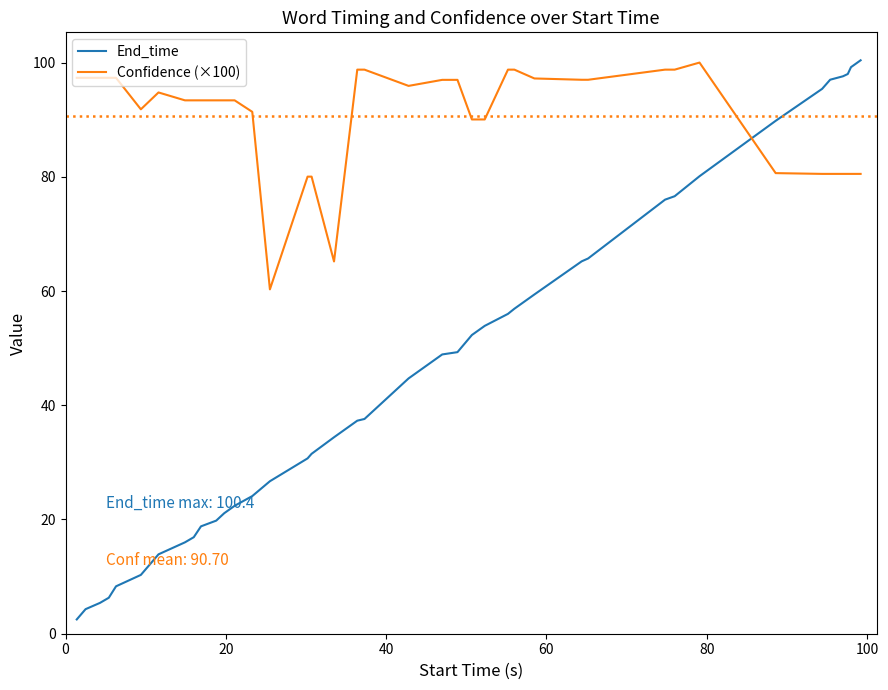

Which series has the largest total across all categories?

Confidence (×100)